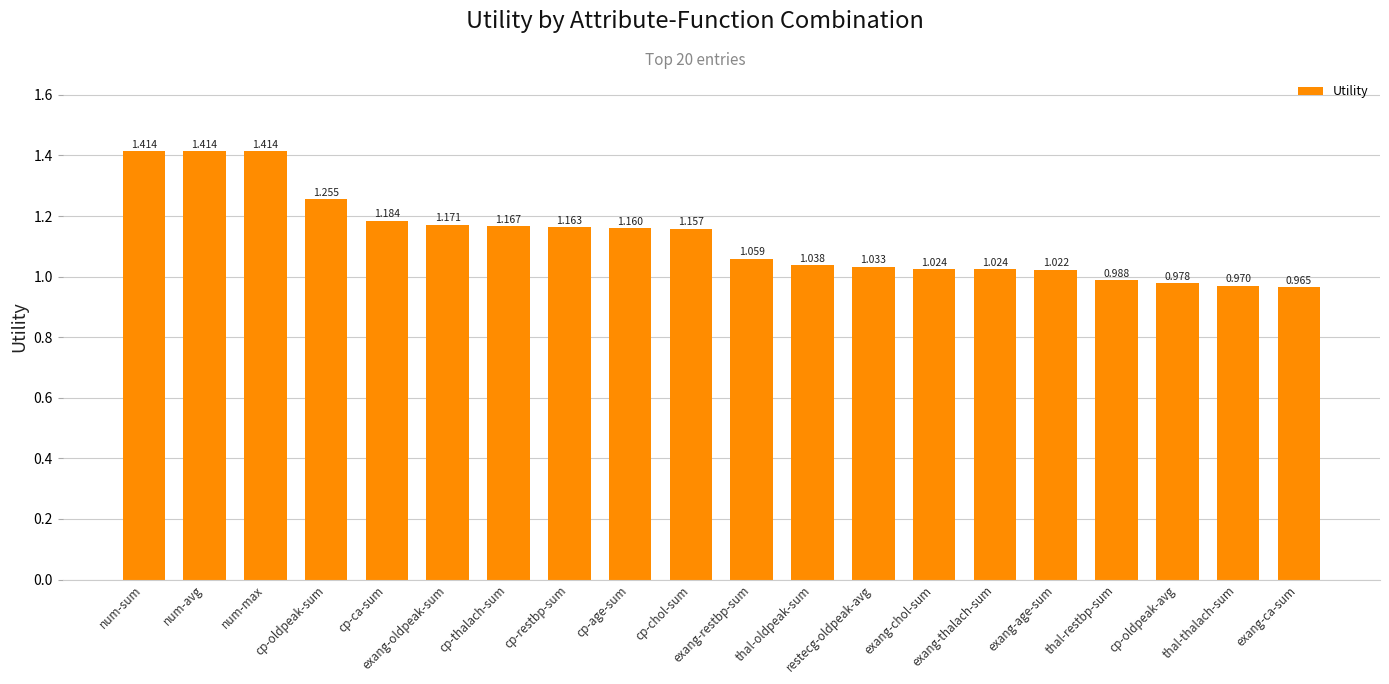

How many series are shown in this chart?

1